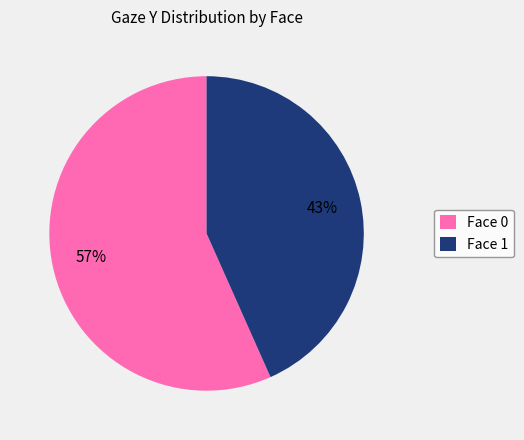

What is the smallest slice in the pie chart?

Face 1